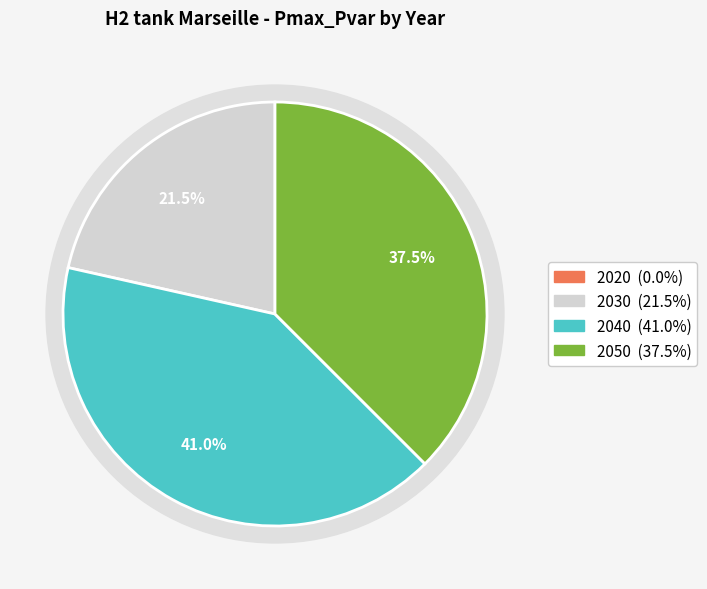

Do 2020 and 2050 together represent more than half of the pie?

No